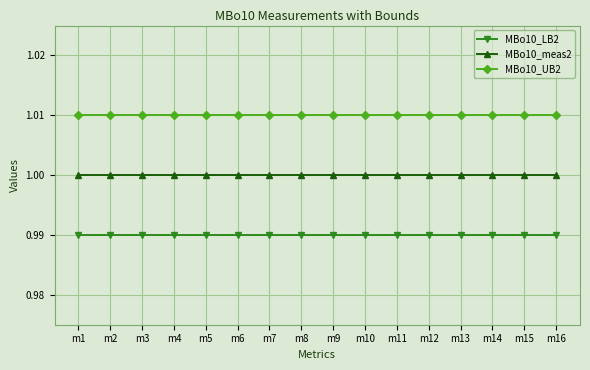

What is the sum of the MBo10_LB2 values at m12 and m6?

2.0